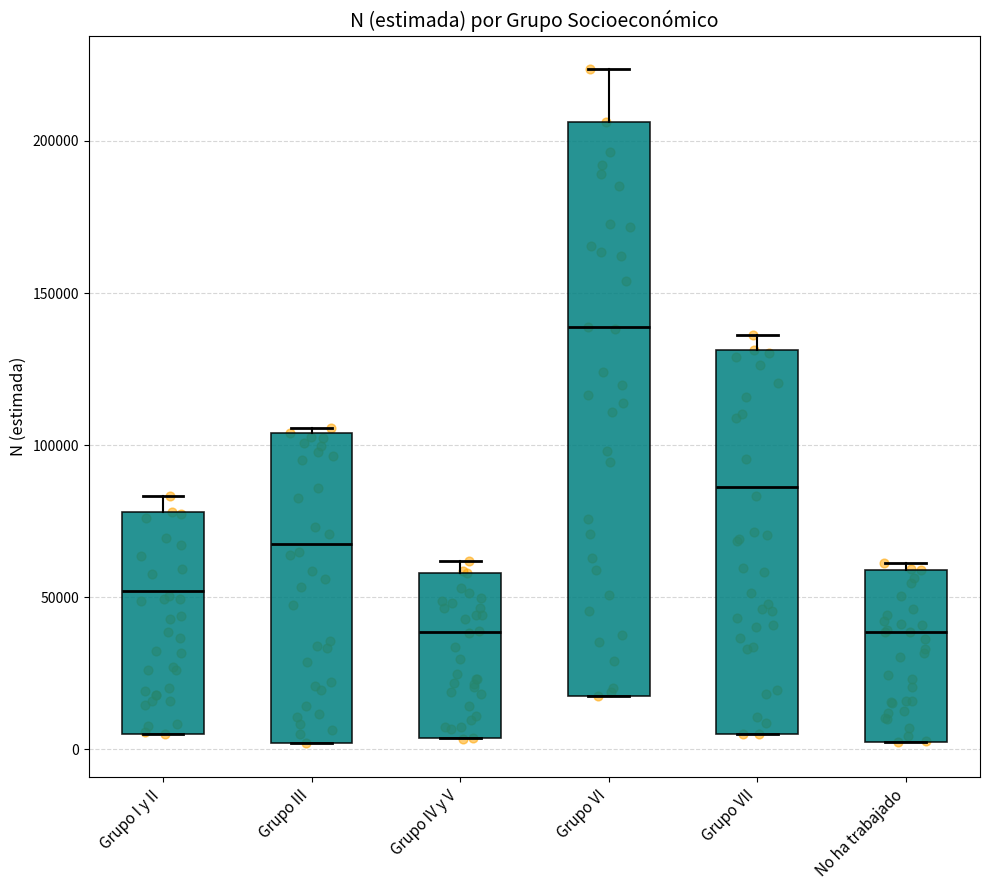

Reading left to right, read every box against the y-axis: the position of its median line, the range the box covers, and the ends of its whiskers. The values are not printed on the chart, so give them approximately, as read against the axis.

Grupo I y II: median 50000, box 5000 to 80000, whiskers 5000 to 85000
Grupo III: median 65000, box 0 to 105000, whiskers 0 to 105000 (just above the box's upper edge)
Grupo IV y V: median 40000, box 5000 to 60000, whiskers 5000 to 60000 (just above the box's upper edge)
Grupo VI: median 140000, box 15000 to 205000, whiskers 15000 to 225000
Grupo VII: median 85000, box 5000 to 130000, whiskers 5000 to 135000
No ha trabajado: median 40000, box 0 to 60000, whiskers 0 to 60000 (just above the box's upper edge)